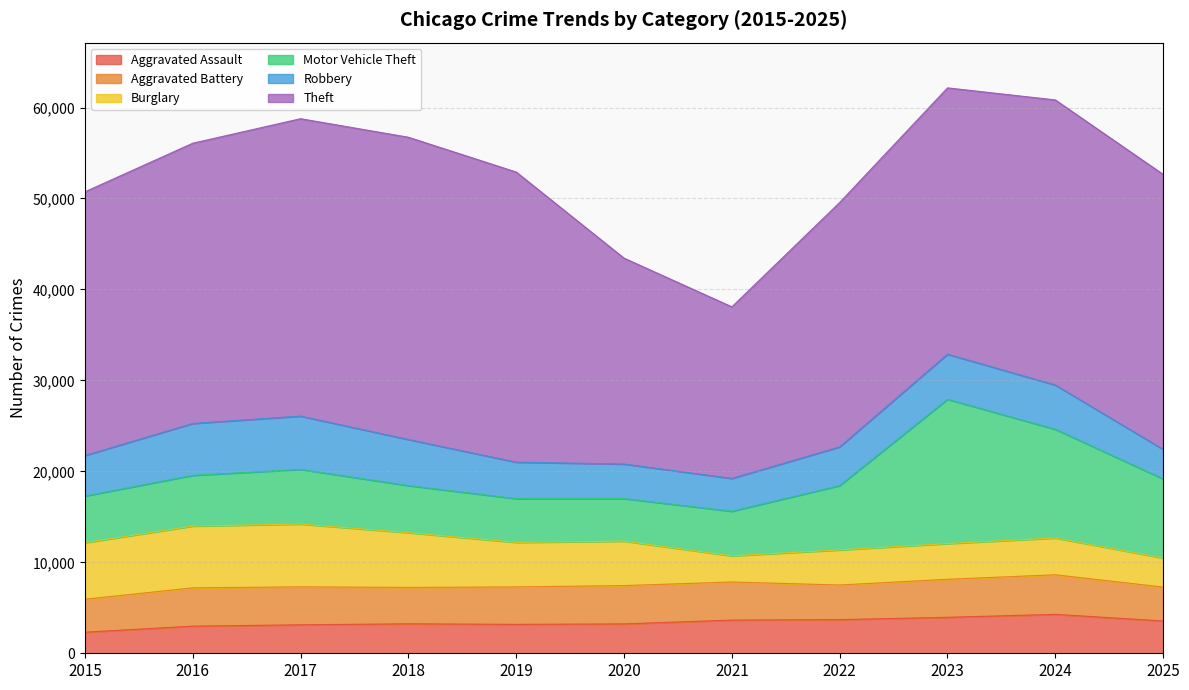

What is the spread (max minus min) of values at 2021?

15991